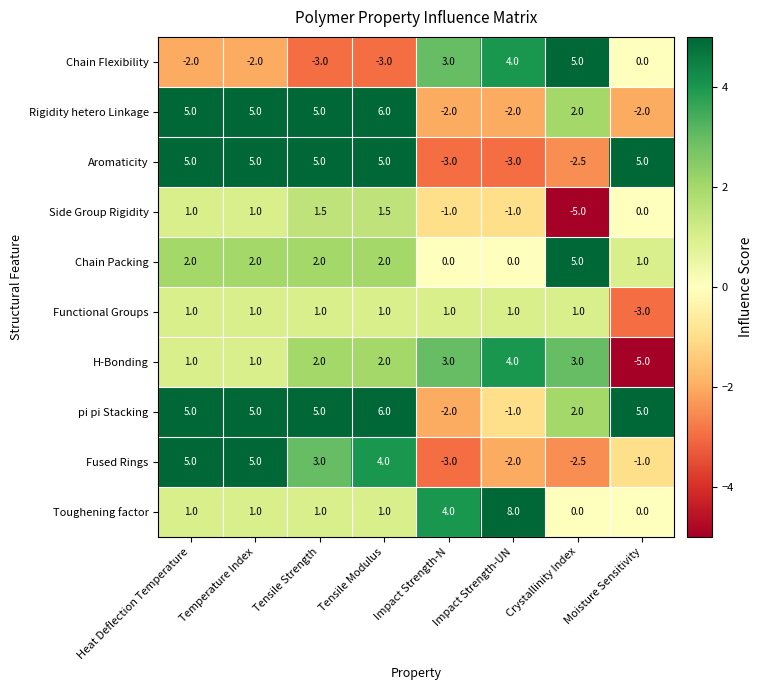

How many Functional Groups values are between 1 and 2?

7